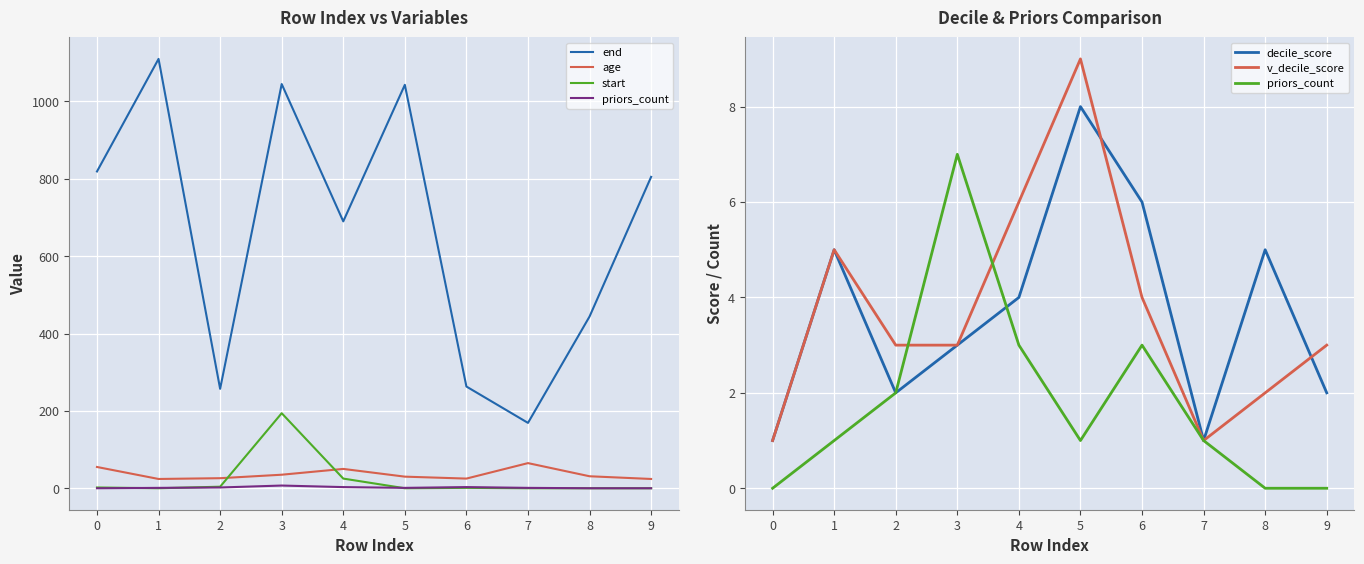

True or false: start has more than 0 interior local peaks.

True